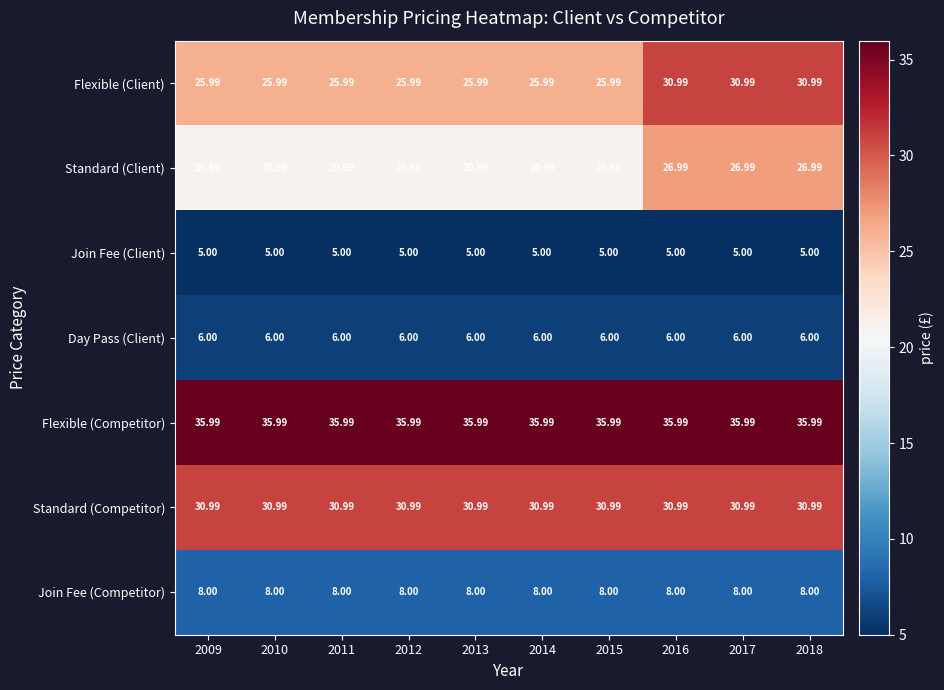

Rank the series at 2009 from highest to lowest value.

Flexible (Competitor), Standard (Competitor), Flexible (Client), Standard (Client), Join Fee (Competitor), Day Pass (Client), Join Fee (Client)